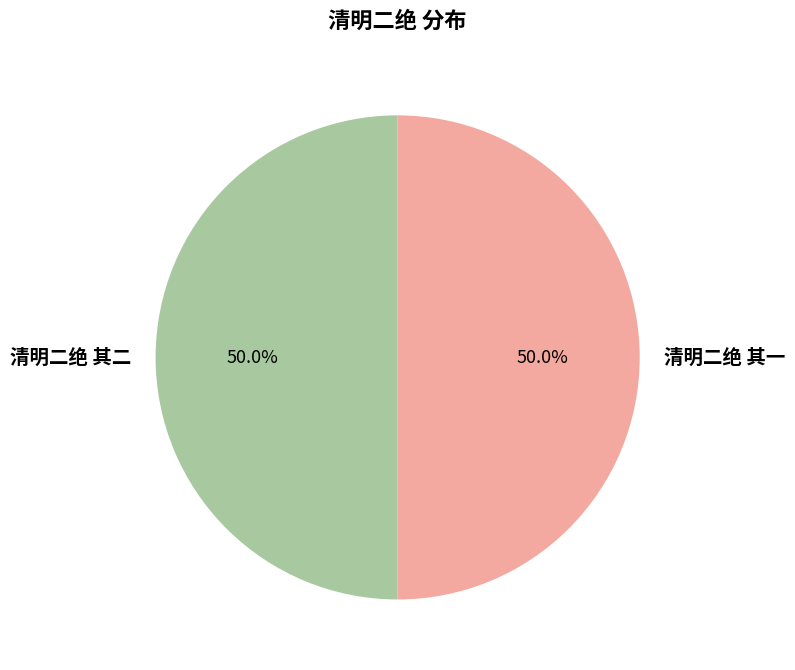

To the nearest percent, what is the combined percentage of 清明二绝 其二 and 清明二绝 其一?

100%